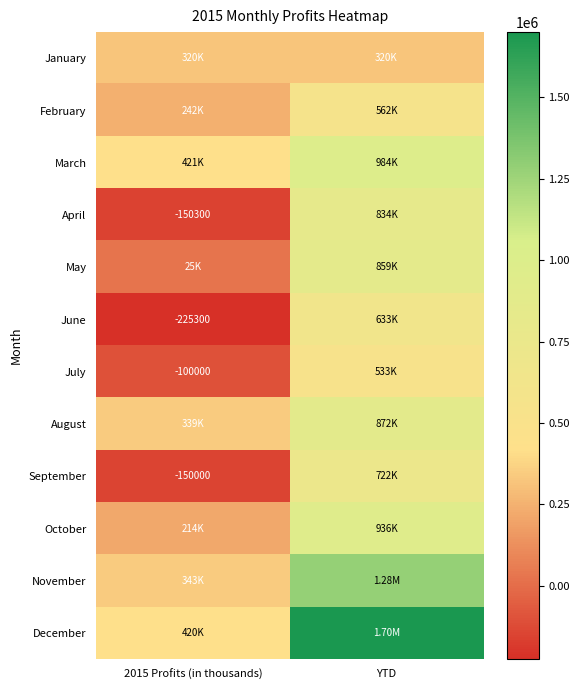

How many data points in June are less than 633300?

1